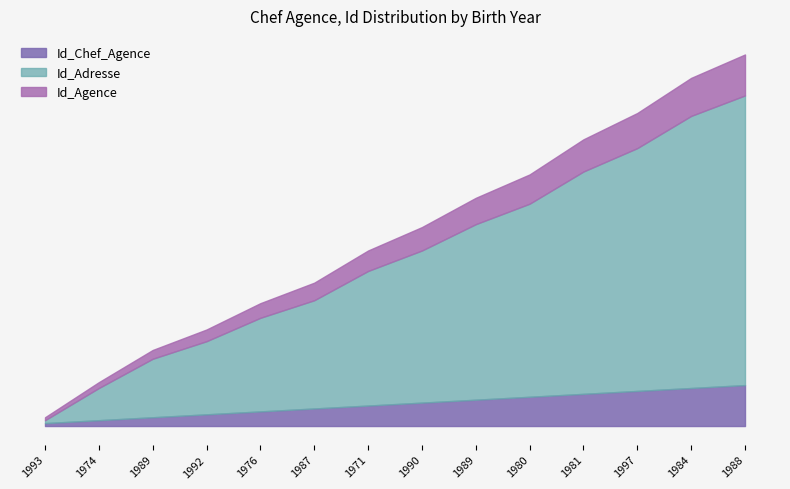

At 1992, list the series in order from largest to smallest.

Id_Adresse, Id_Chef_Agence, Id_Agence